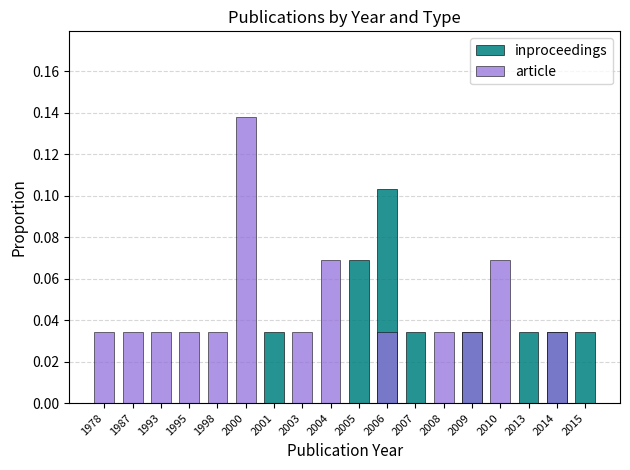

List the series in order of their peak value, highest first.

article, inproceedings